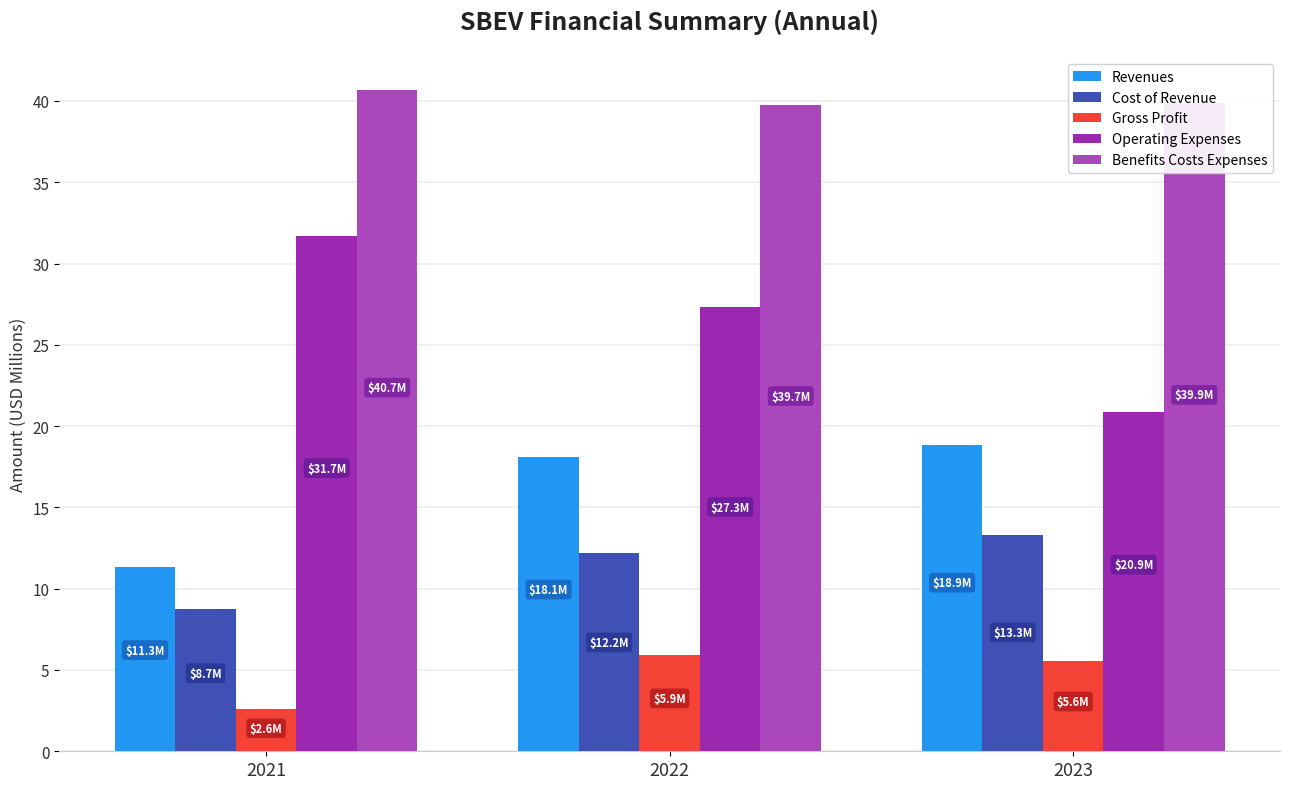

Which series has the largest total across all categories?

Benefits Costs Expenses